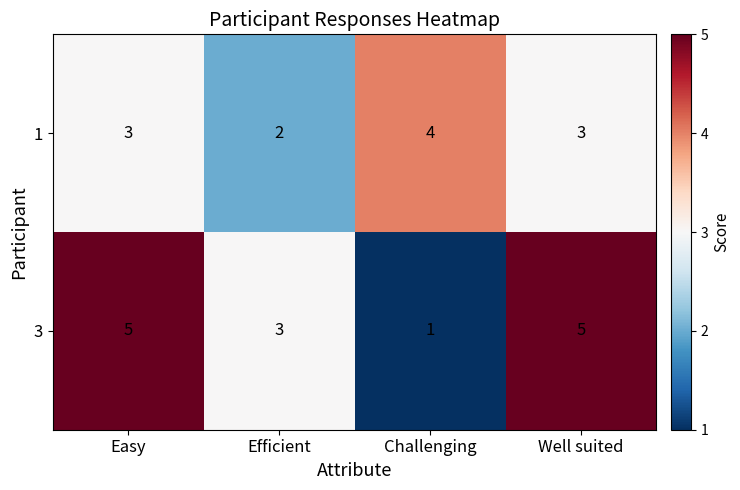

Reading left to right, transcribe all the data shown in this chart.

1: 3	2	4	3
3: 5	3	1	5